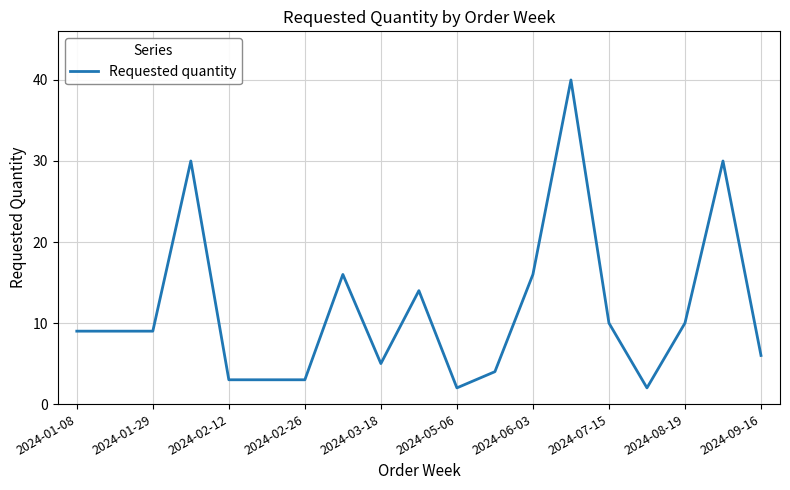

What is the sum of all values?

221